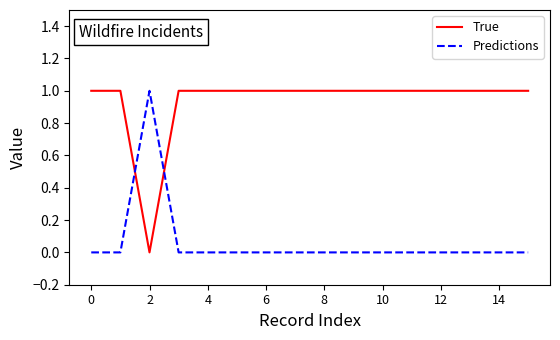

Rank the series by their average value, from lowest to highest.

Predictions, True